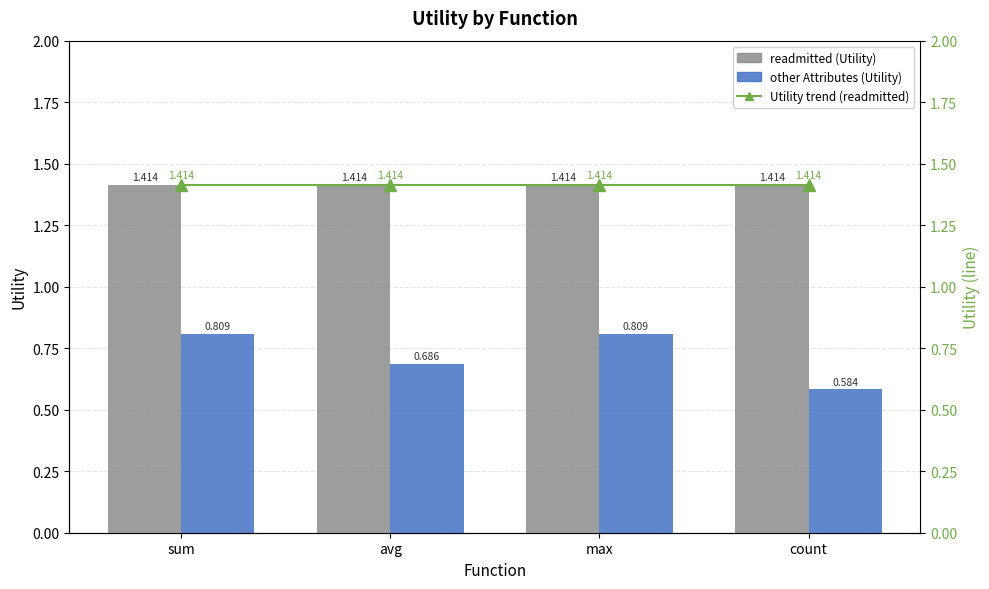

List the labels in order of other Attributes (Utility) value, smallest first.

count, avg, max, sum